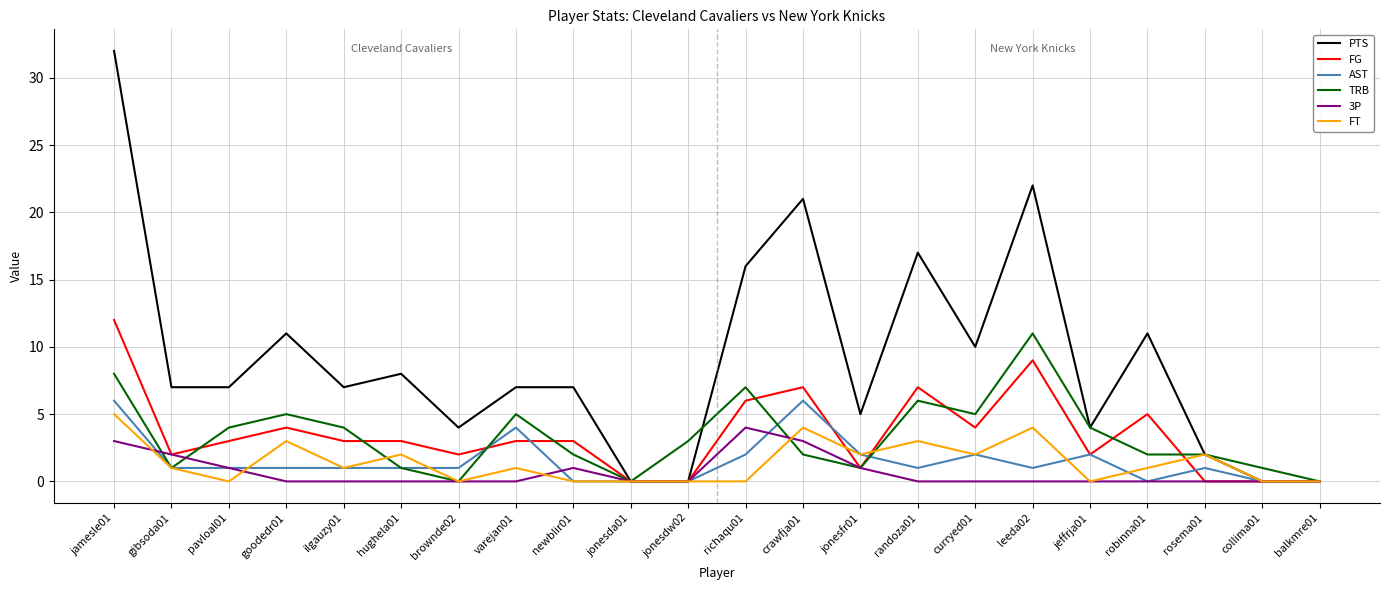

At which category is the sum across all series the highest?

jamesle01